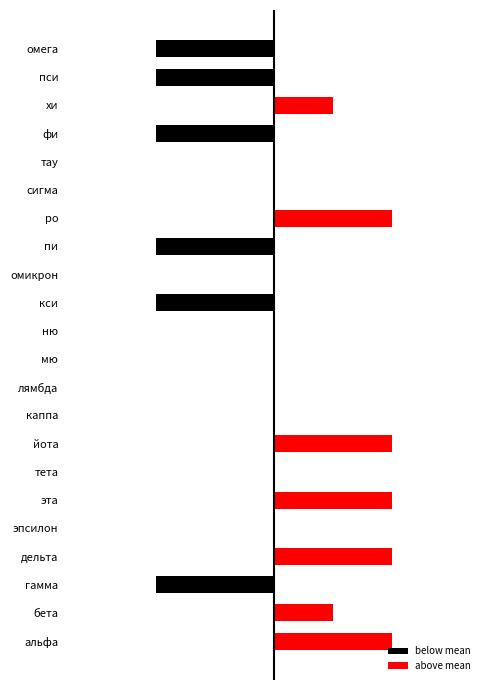

At 17, list the series in order from smallest to largest.

below mean, above mean